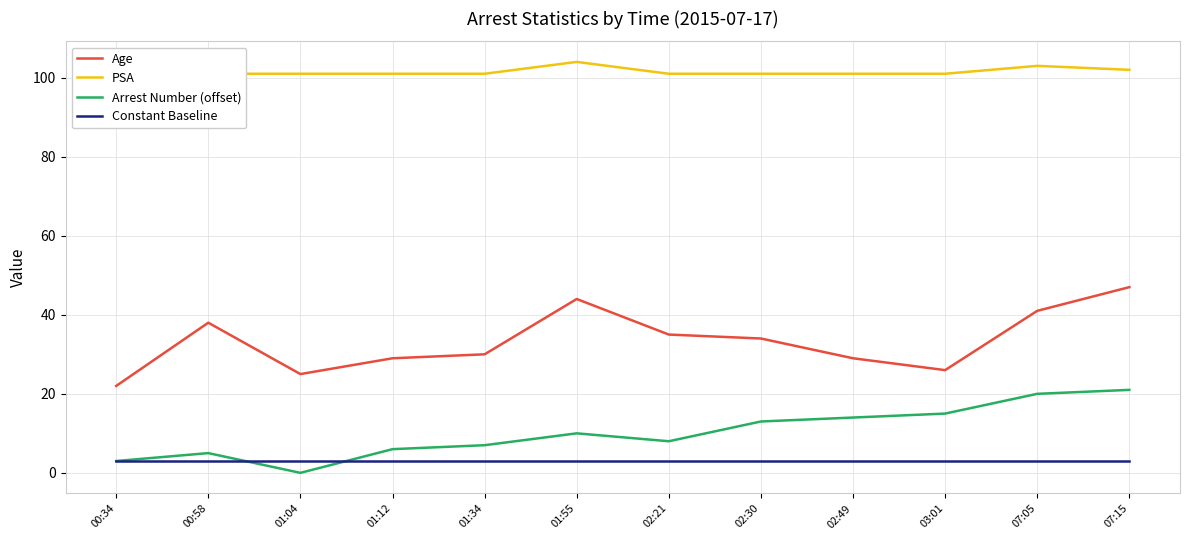

What is the approximate value of Arrest Number (offset) at 01:55, to the nearest 5?

10